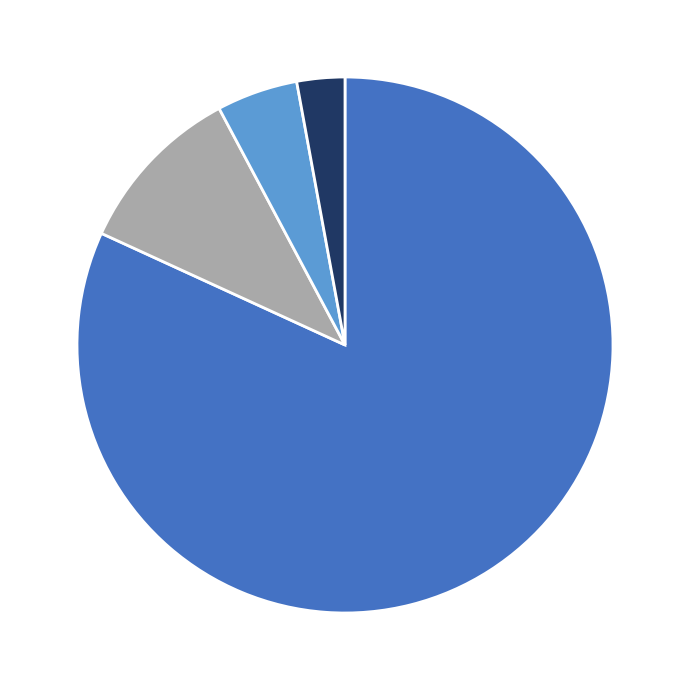

Does any single category account for the majority?

Yes